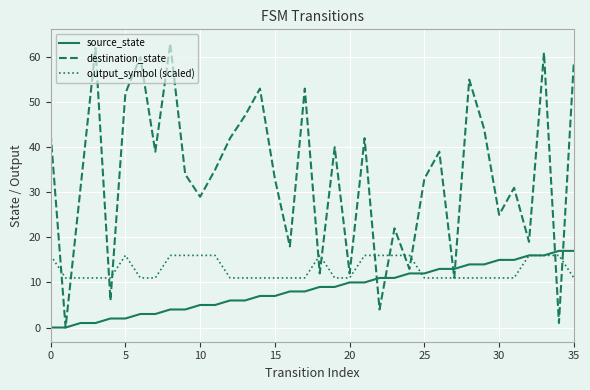

Does the chart display data point markers on the line(s)?

No